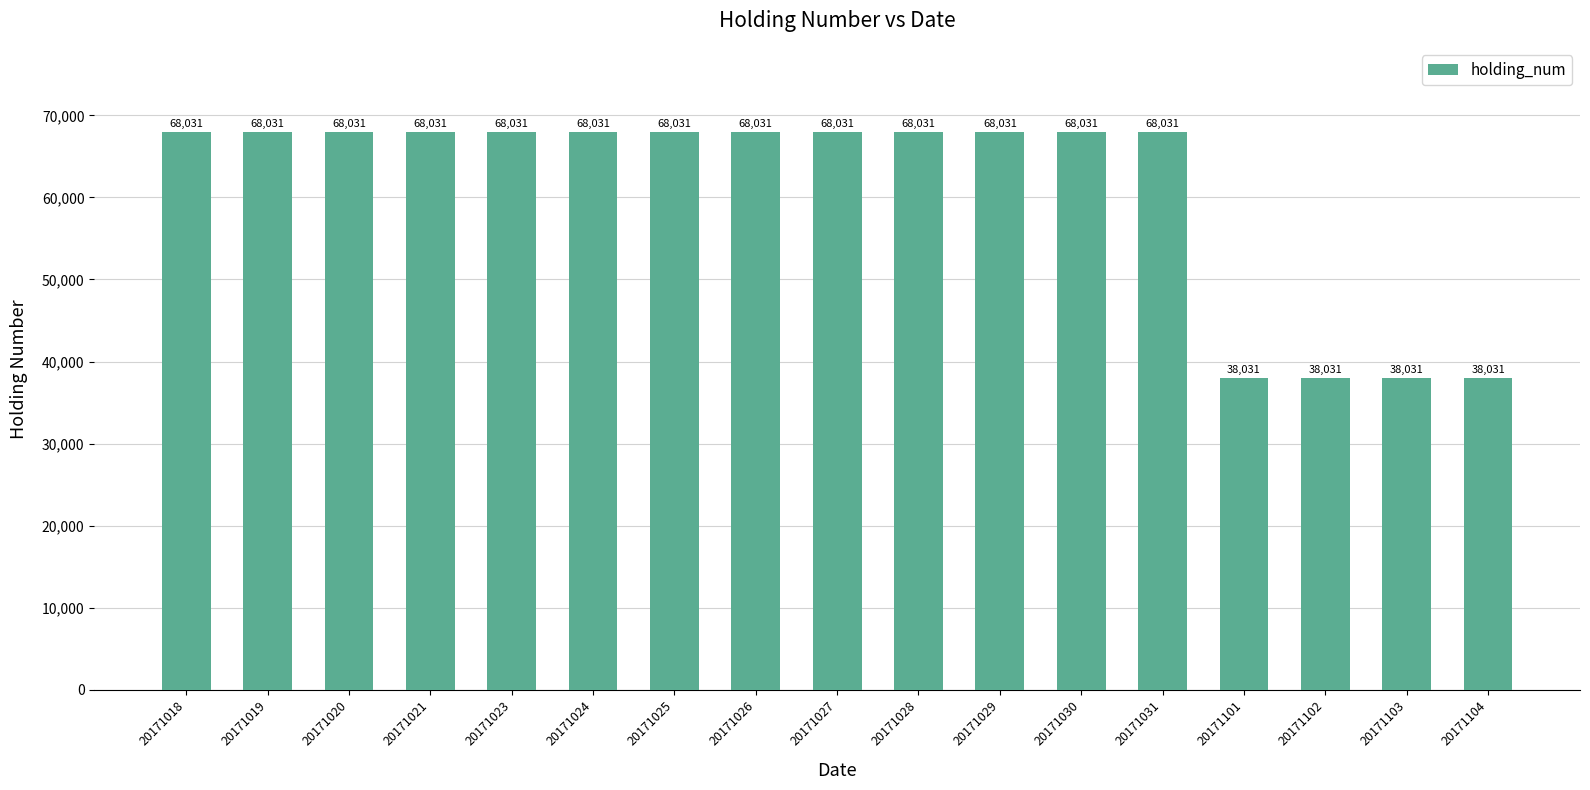

What is the smallest value displayed?

38031